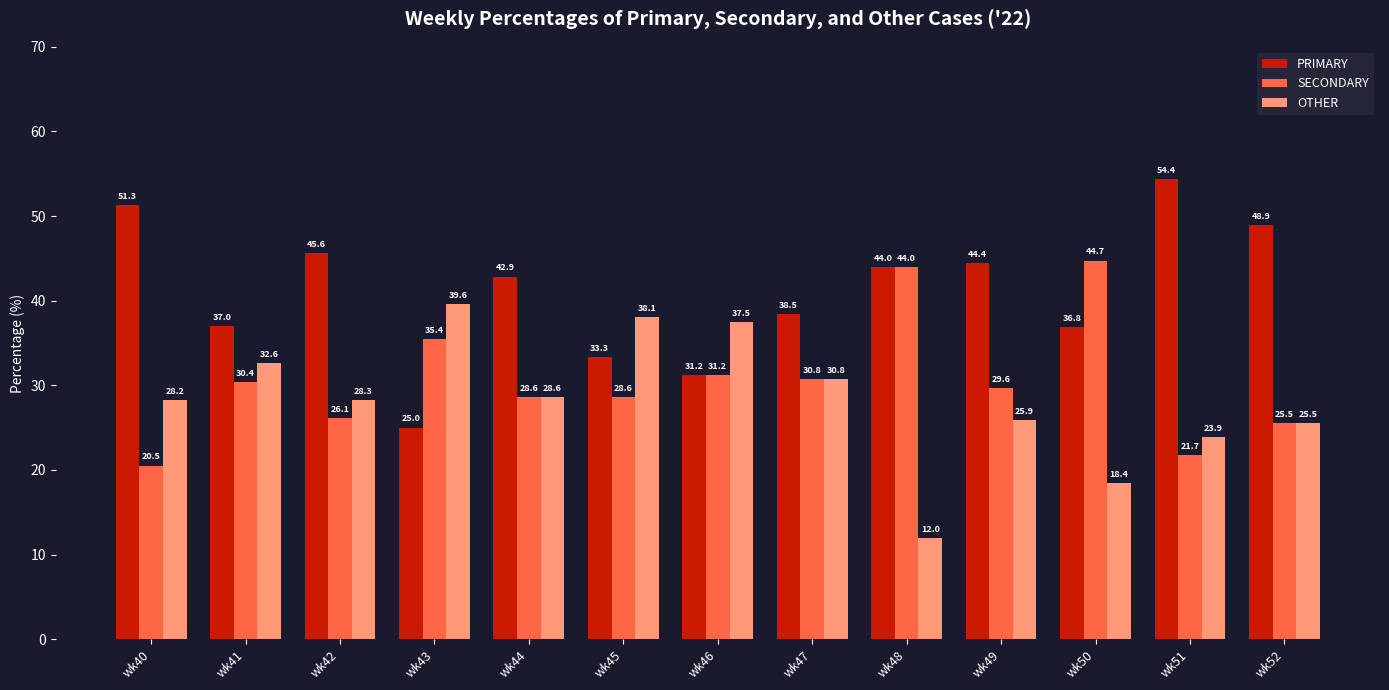

What is the total value across all series at wk41?

100.0